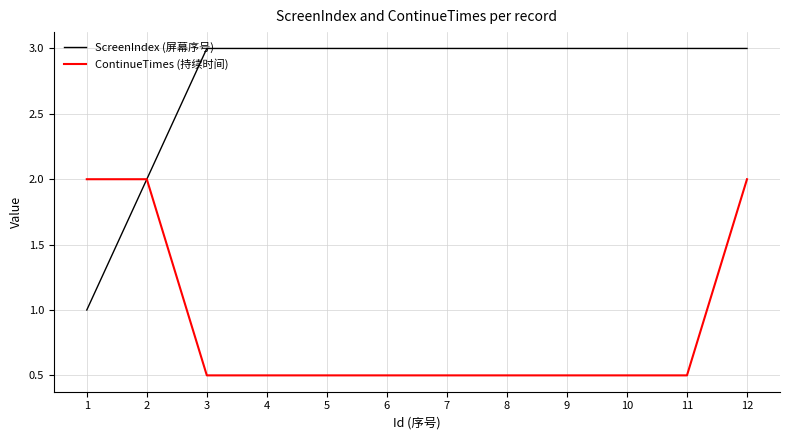

Is the value of ContinueTimes (持续时间) at 1 greater than the value of ScreenIndex (屏幕序号) at 8?

No